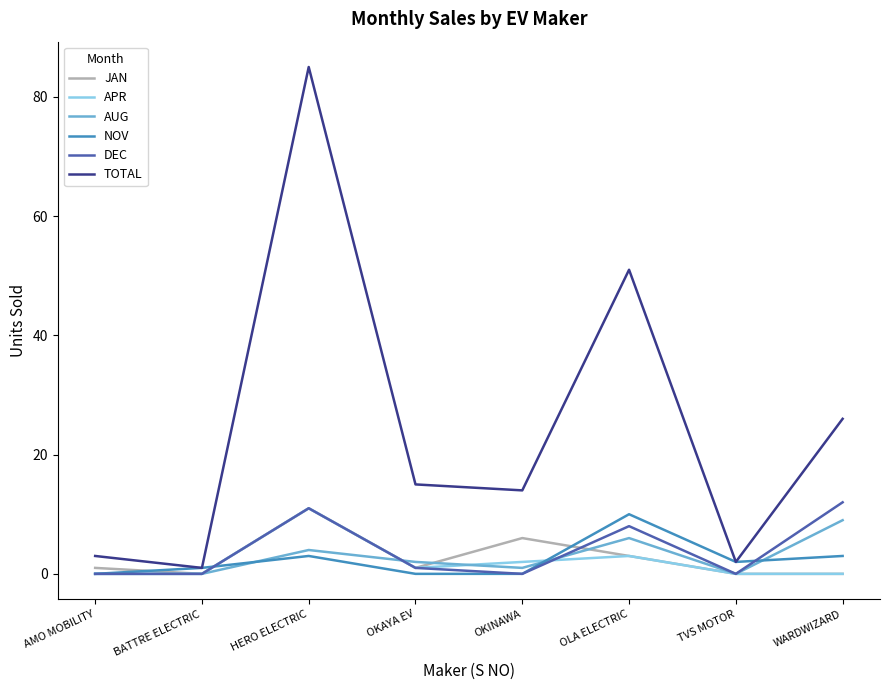

What is the highest value of the NOV series?

10